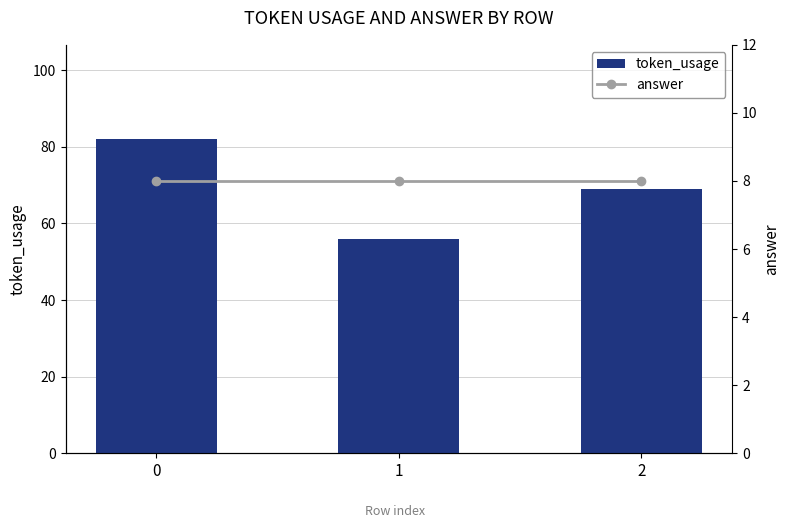

What is the spread (max minus min) of values at 0?

74